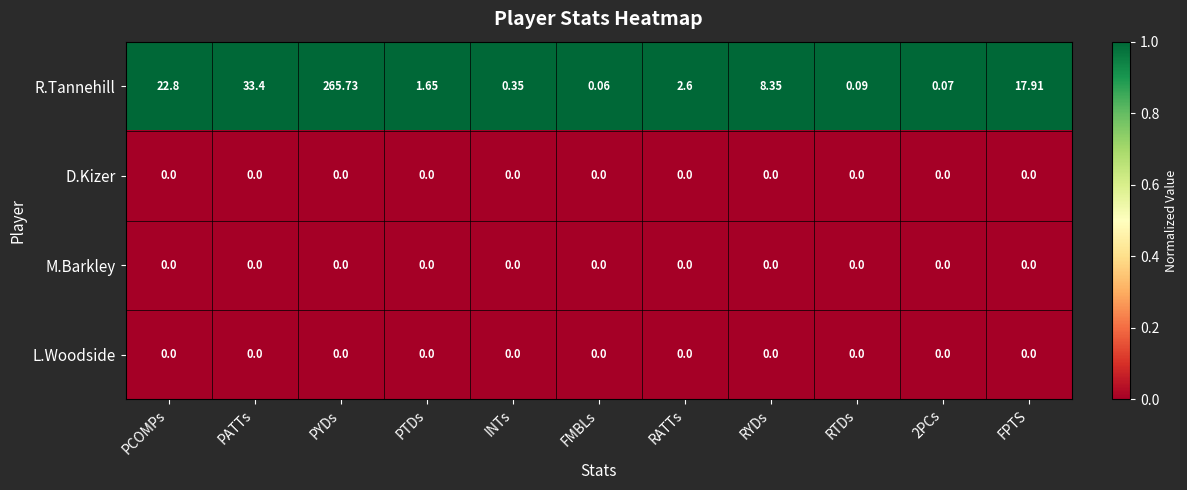

At which label is R.Tannehill closest to 132?

PATTs